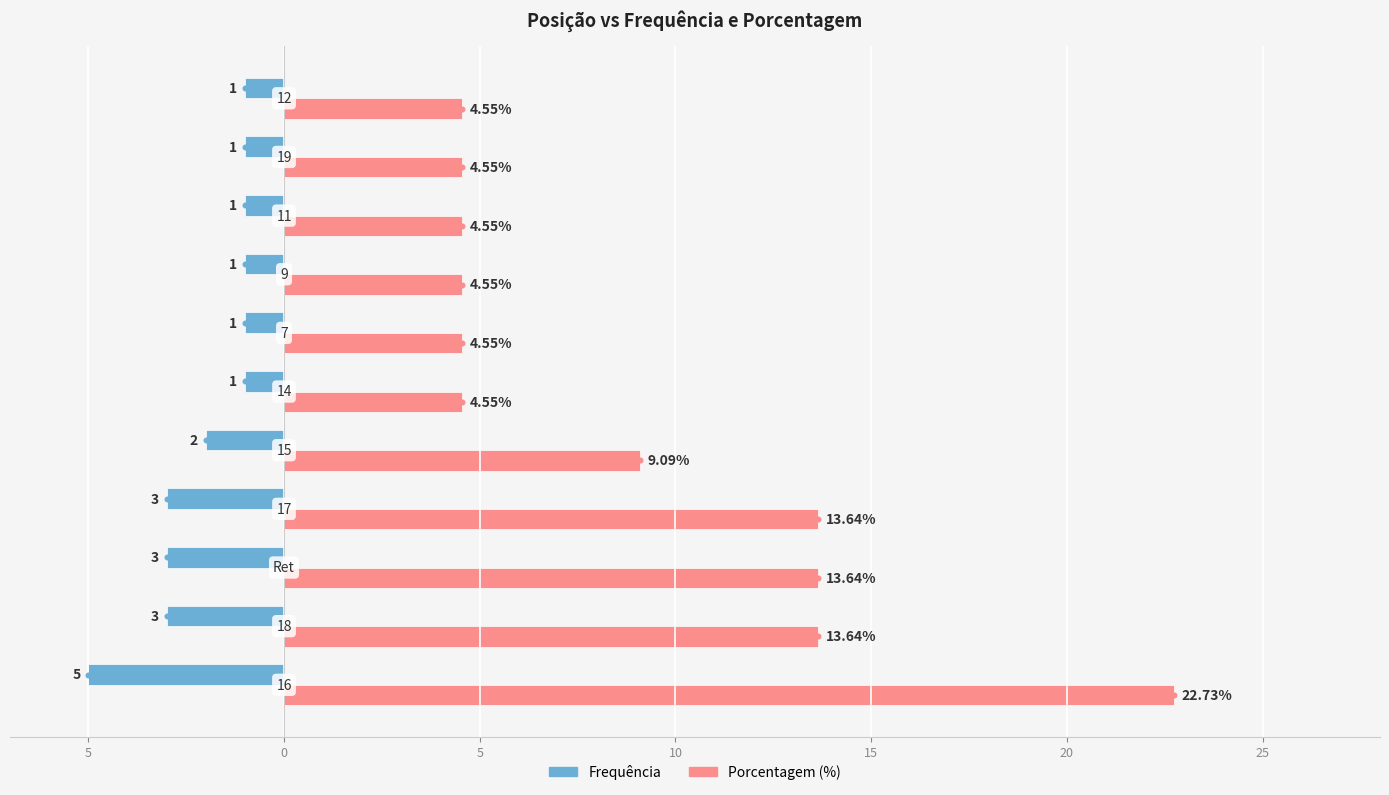

What is the difference between the maximum and minimum values in the Porcentagem (%) series?

18.2